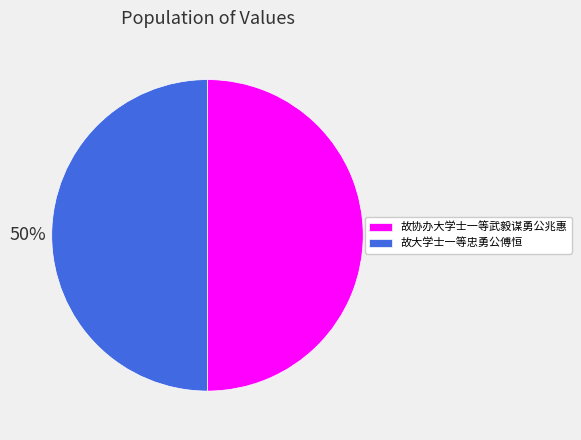

What percentage is the 故大学士一等忠勇公傅恒 slice, to the nearest percent?

50%